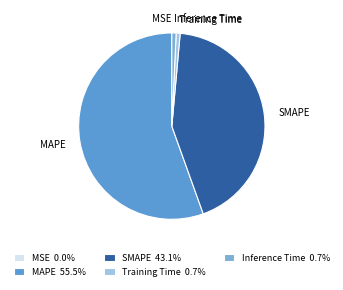

Which category has the biggest portion of the pie?

MAPE